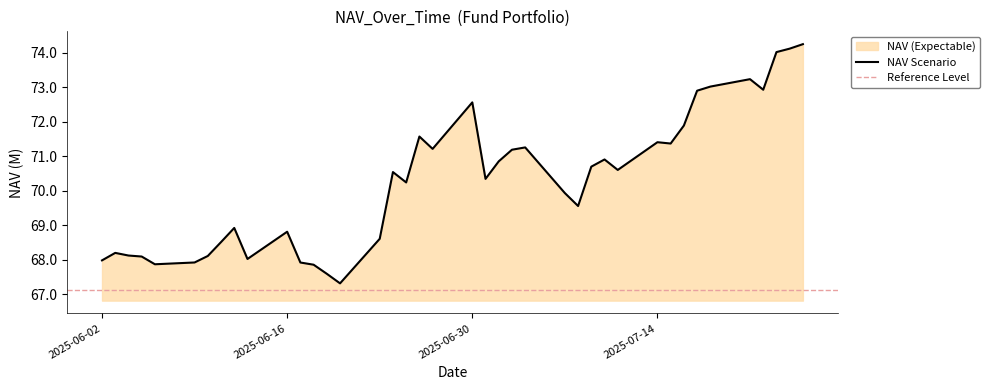

At which category does the chart reach its minimum across all series?

2025-06-20